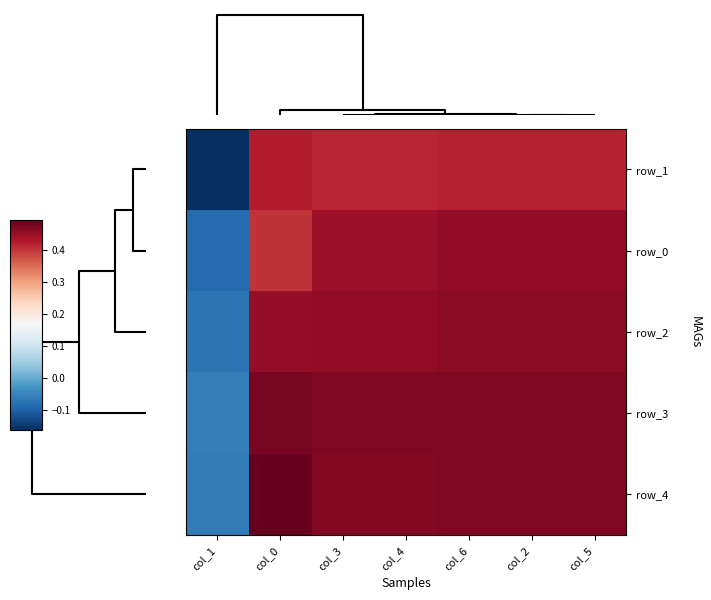

How many values in row_2 are below zero?

1